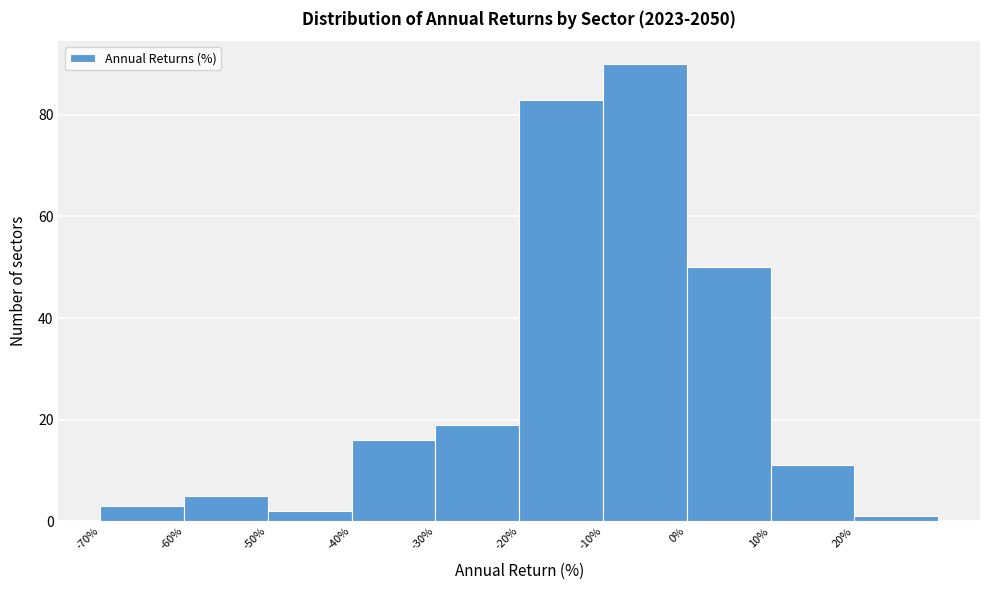

Reading left to right, list every bar in this chart as the range it spans on the x-axis followed by its height. The values are not printed on the chart, so give them approximately, as read against the axis.

-70 to -60: 4
-60 to -50: 6
-50 to -40: 2
-40 to -30: 16
-30 to -20: 20
-20 to -10: 84
-10 to 0: 90
0 to 10: 50
10 to 20: 12
20 to 30: under 2